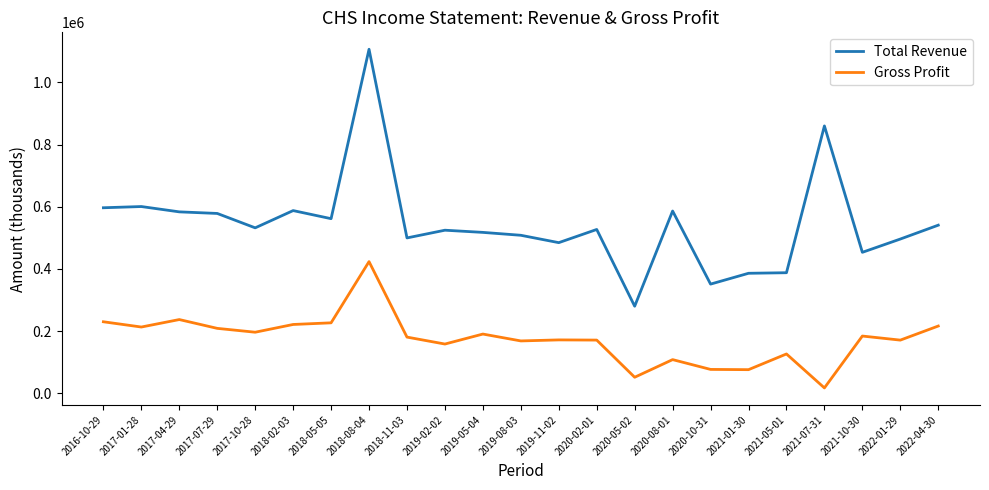

True or false: Total Revenue and Gross Profit intersect in this chart.

False